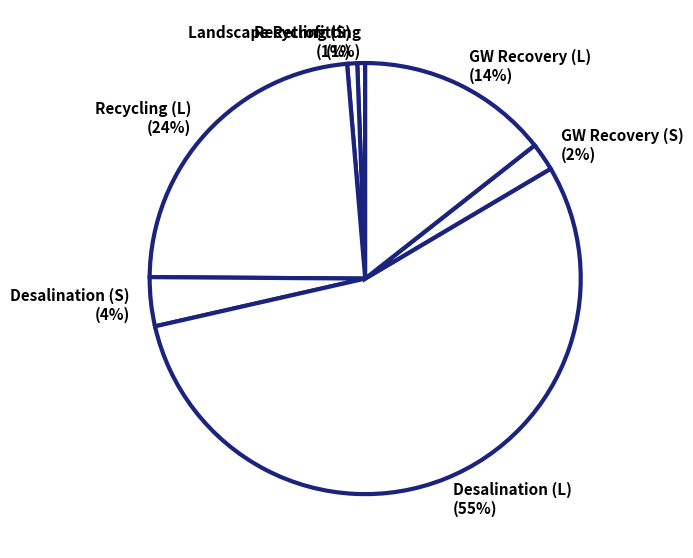

Which category has the biggest portion of the pie?

Desalination (L)